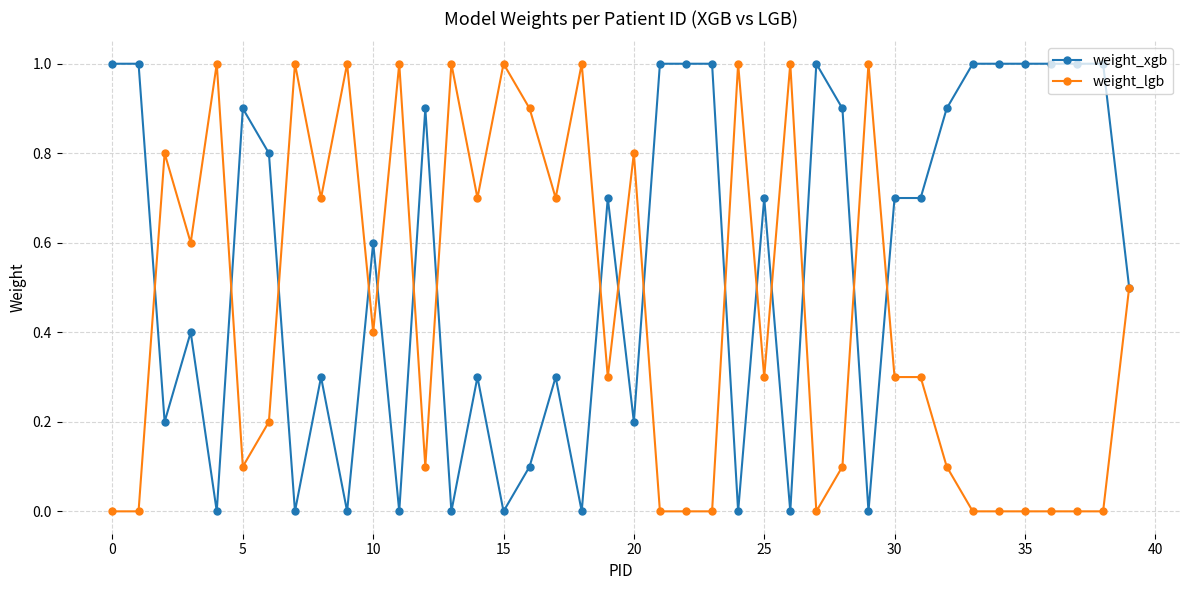

What is the value of the weight_xgb point at the 11th from the left?

0.6